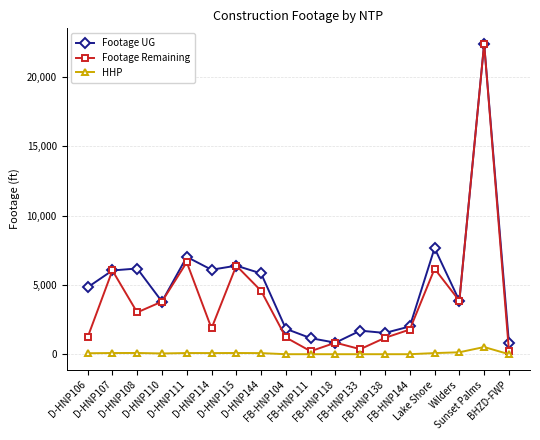

True or false: HHP and Footage UG cross at least once.

False